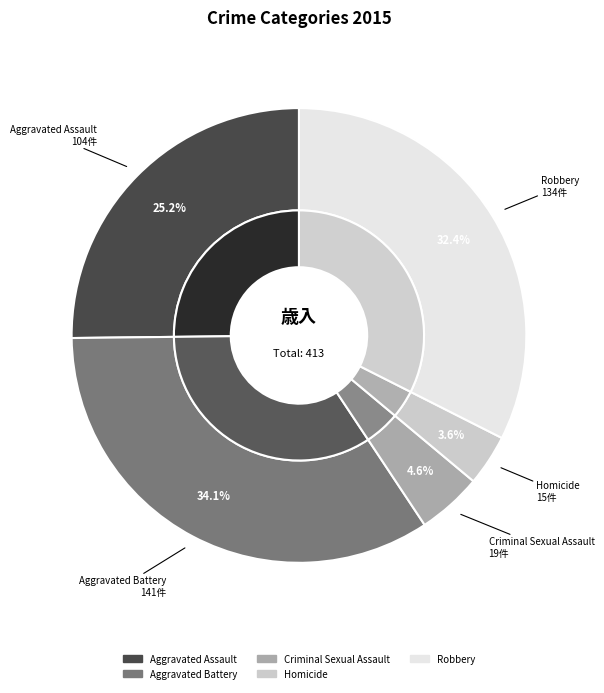

Does any single category account for the majority?

No